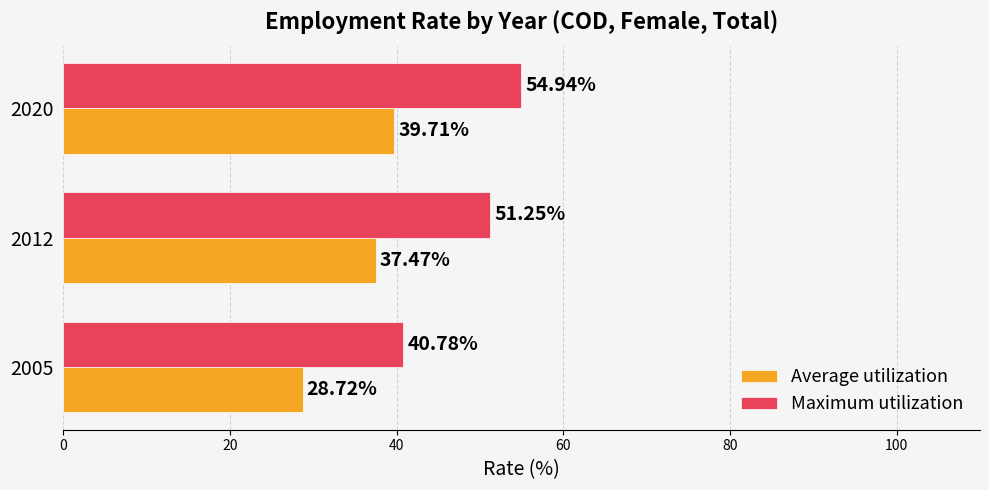

What is the sum of all Maximum utilization values?

147.0